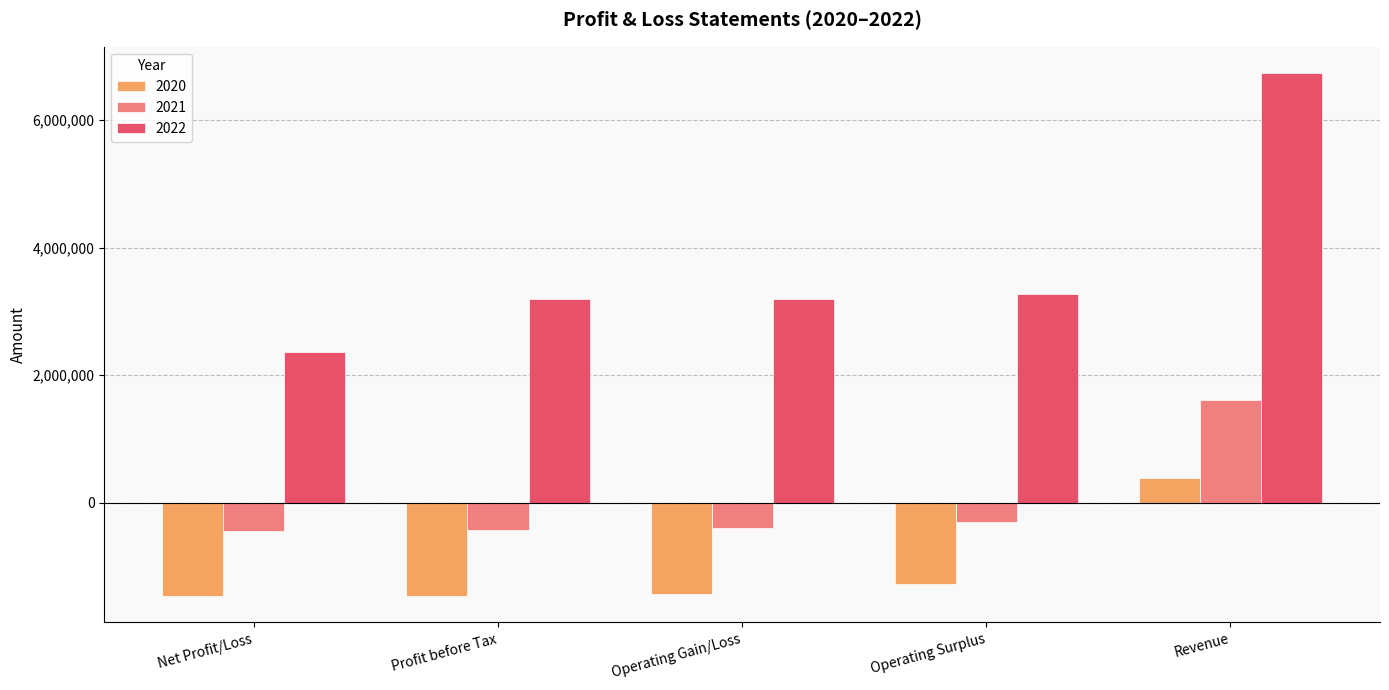

At which label is 2022 closest to 4550040?

Operating Surplus